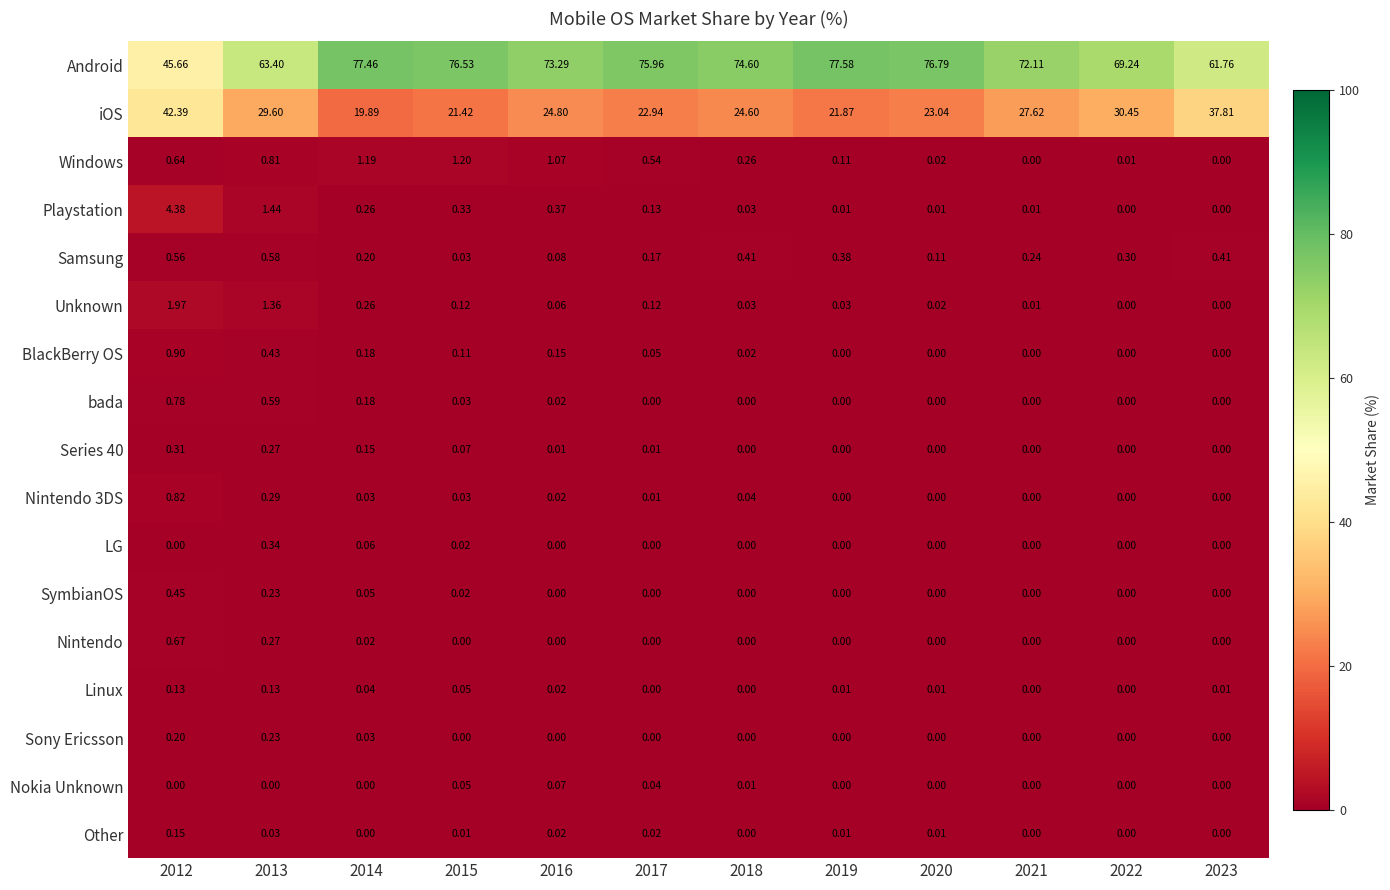

Which series has the largest total across all categories?

Android